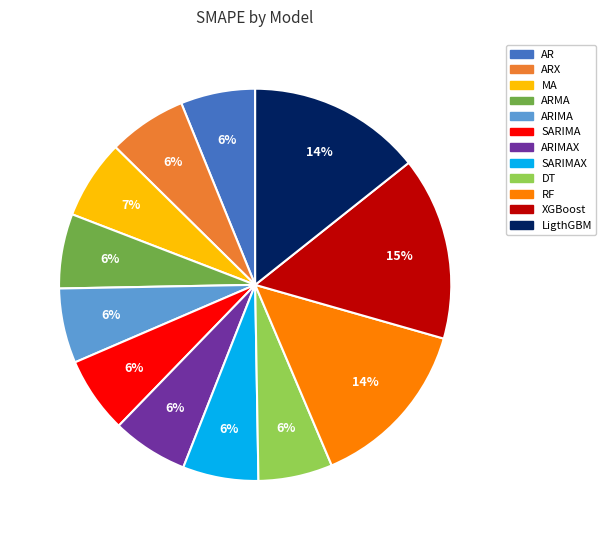

Approximately how many times larger is the value at ARX compared to ARIMA?

1.0